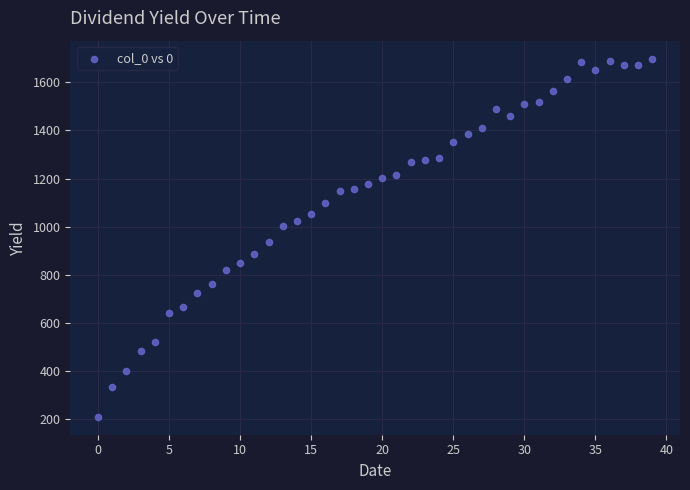

What Y value in the scatter plot is closest to 954?

937